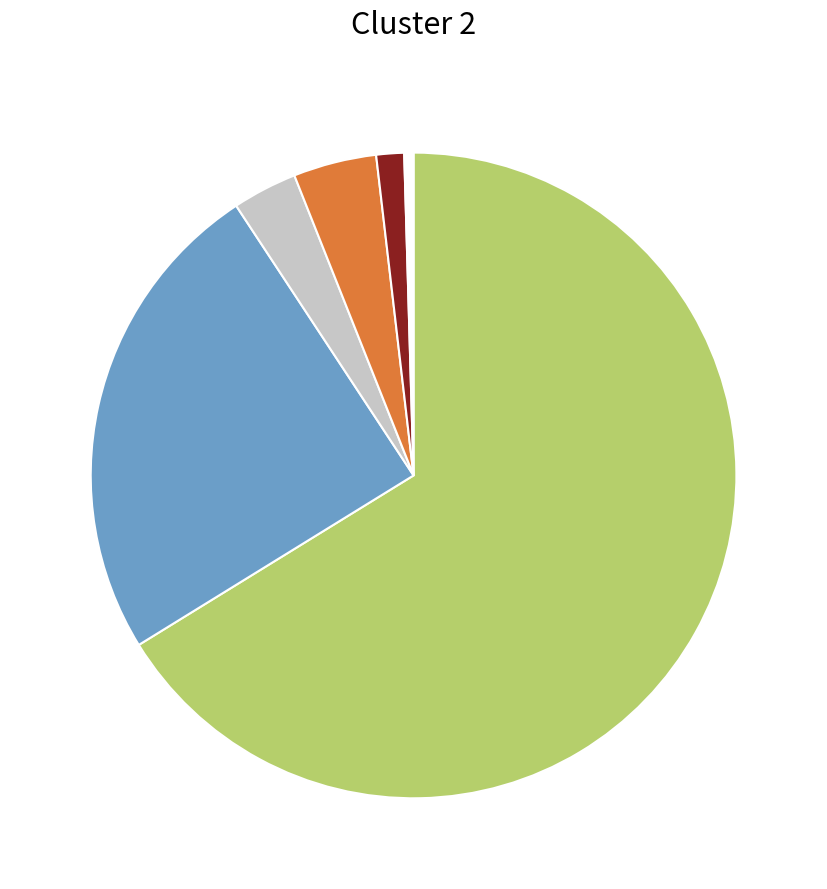

How many slices are in this pie chart?

6